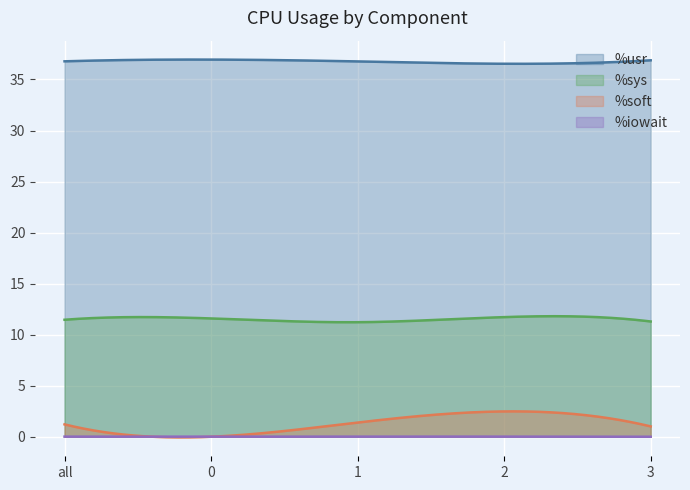

How many lines are shown in the chart?

4